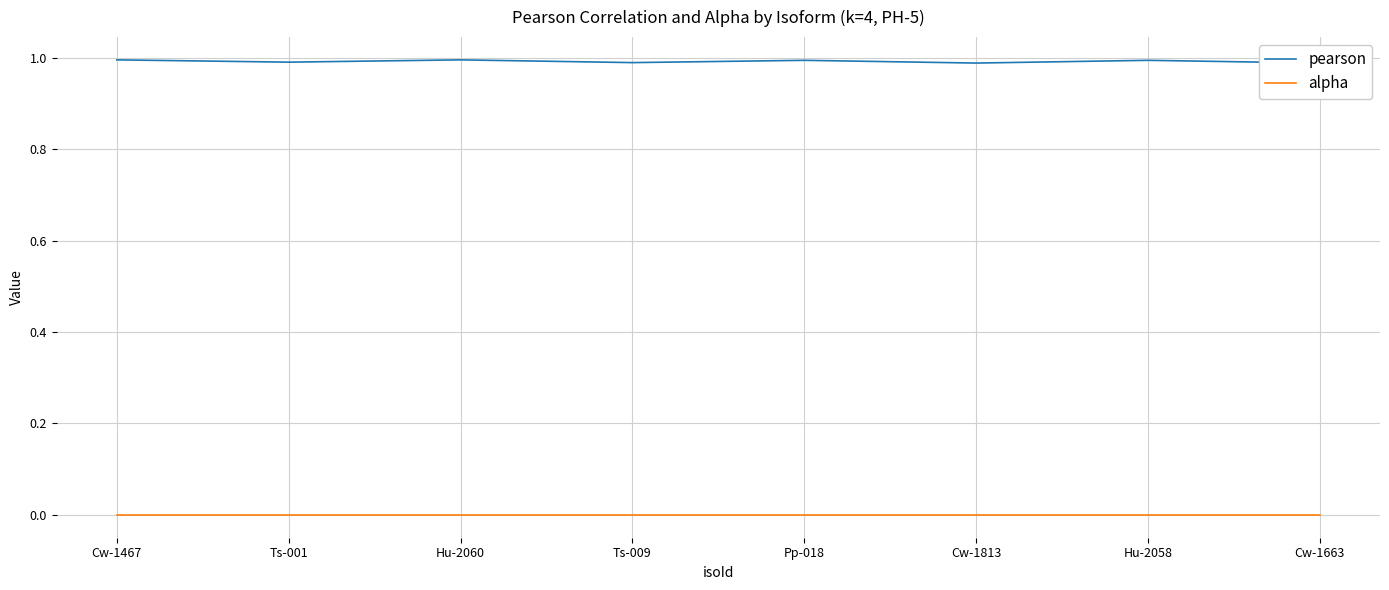

Does the chart display data point markers on the line(s)?

No